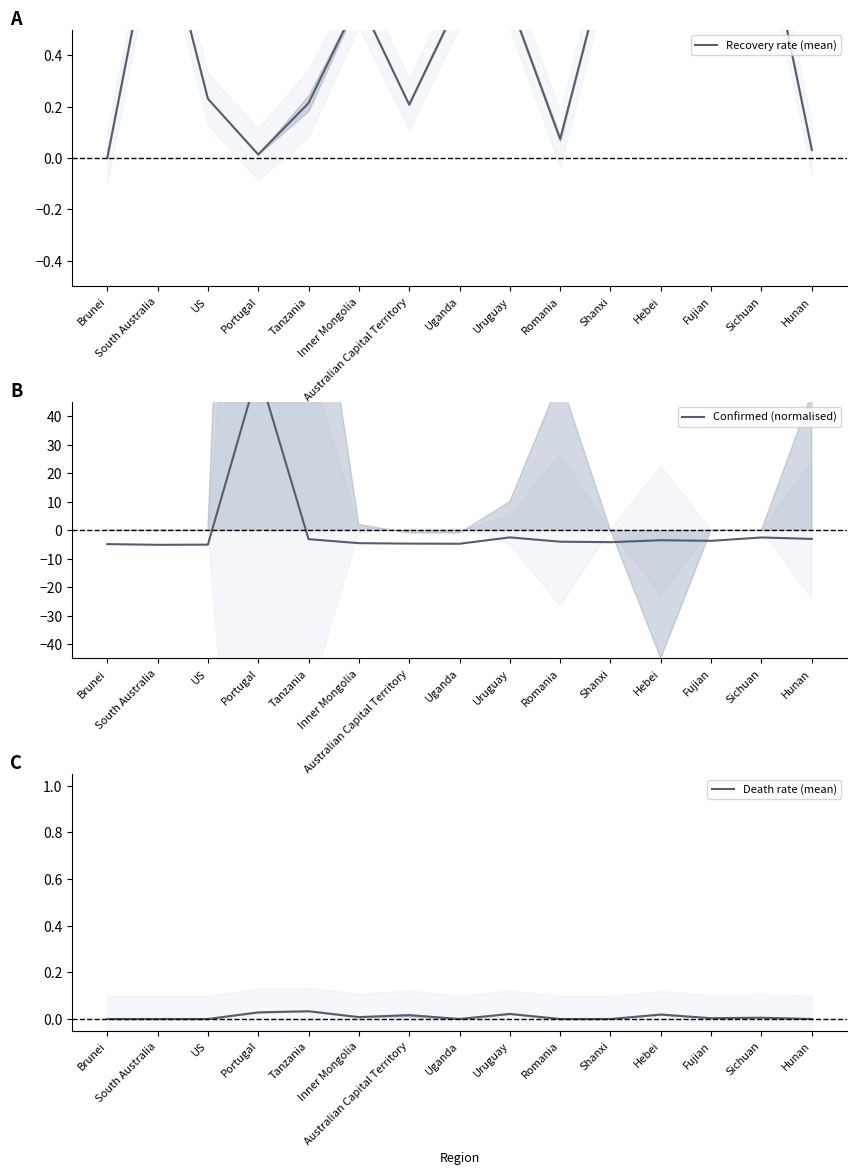

Rank the categories by Recovery rate (mean) value from lowest to highest.

Brunei, Portugal, Hunan, Romania, Australian Capital Territory, Tanzania, US, Uruguay, Uganda, Inner Mongolia, Shanxi, Hebei, Sichuan, Fujian, South Australia